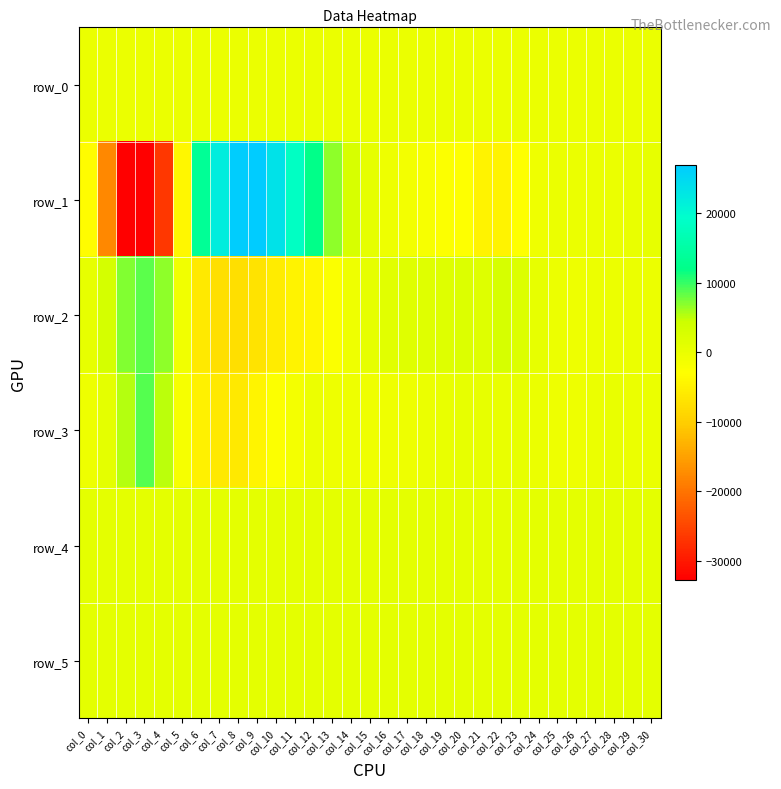

What is the difference between the row_0 values at col_14 and col_3?

0.6